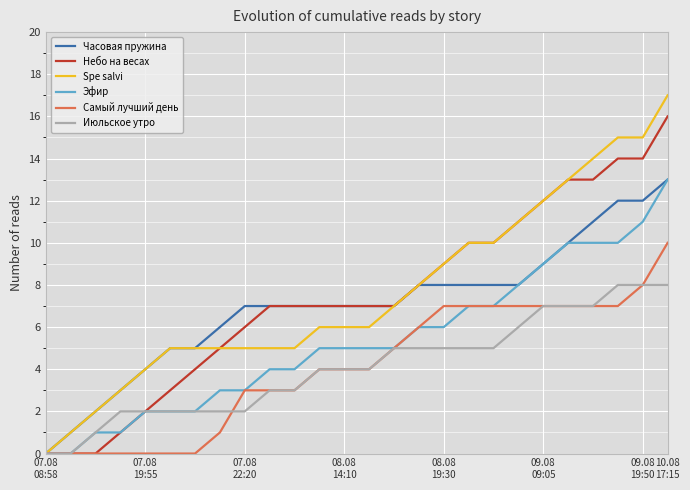

What is the greatest value displayed?

17